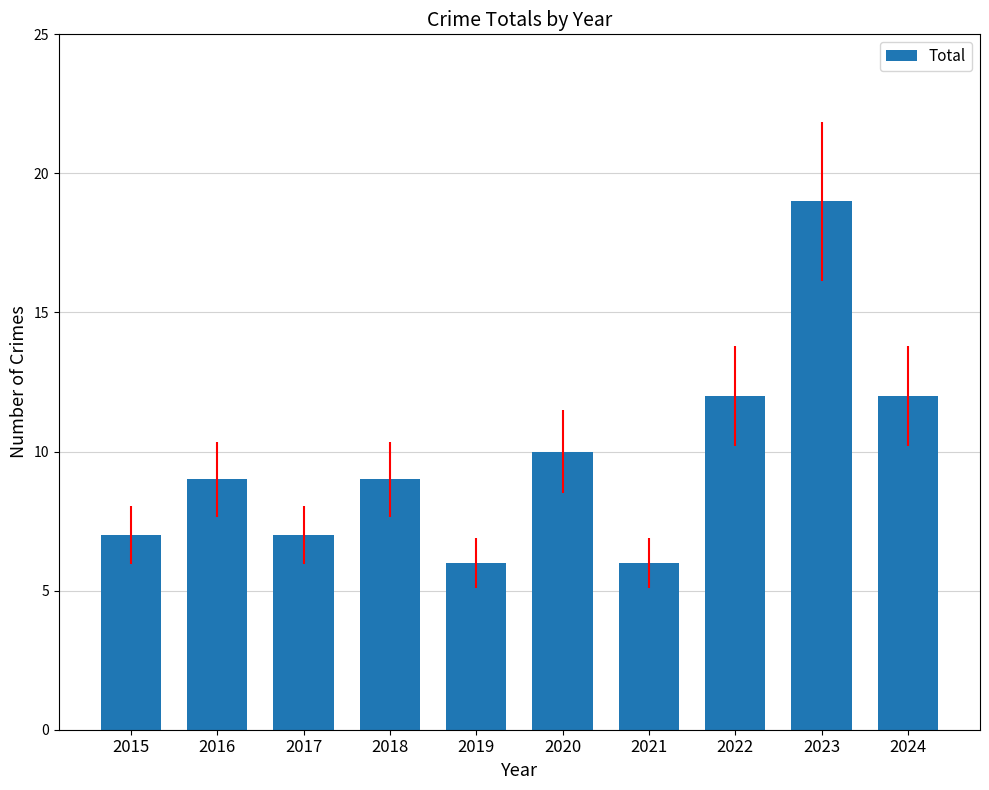

What is the value of the 4th bar from the left?

9